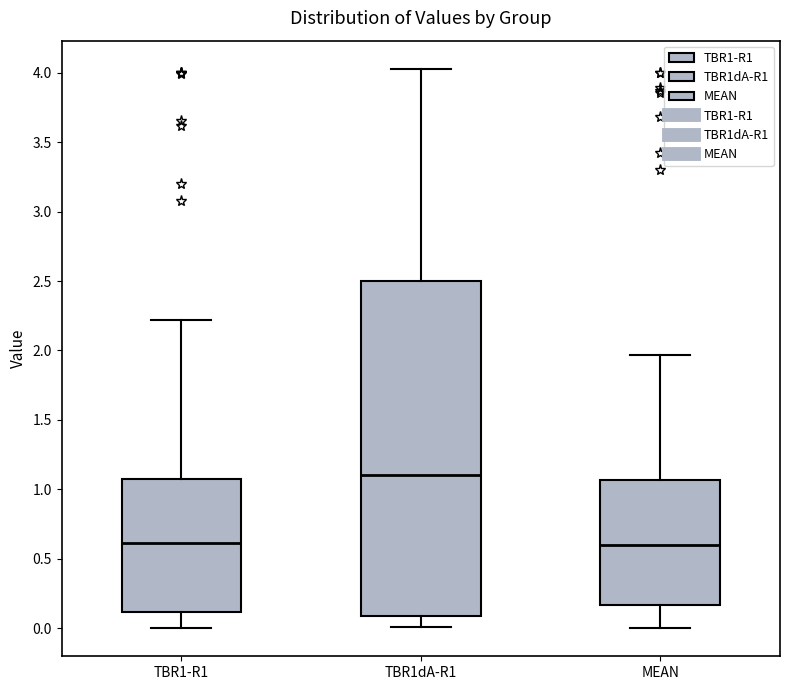

Comparing the boxes themselves (not the whiskers), which one is the tallest?

TBR1dA-R1